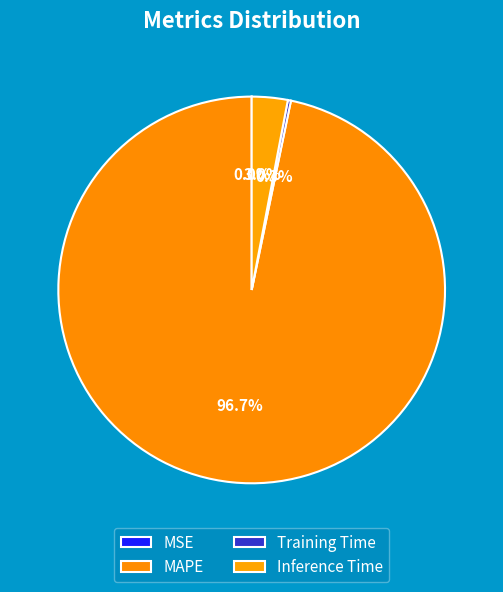

How many segments does this pie chart have?

4